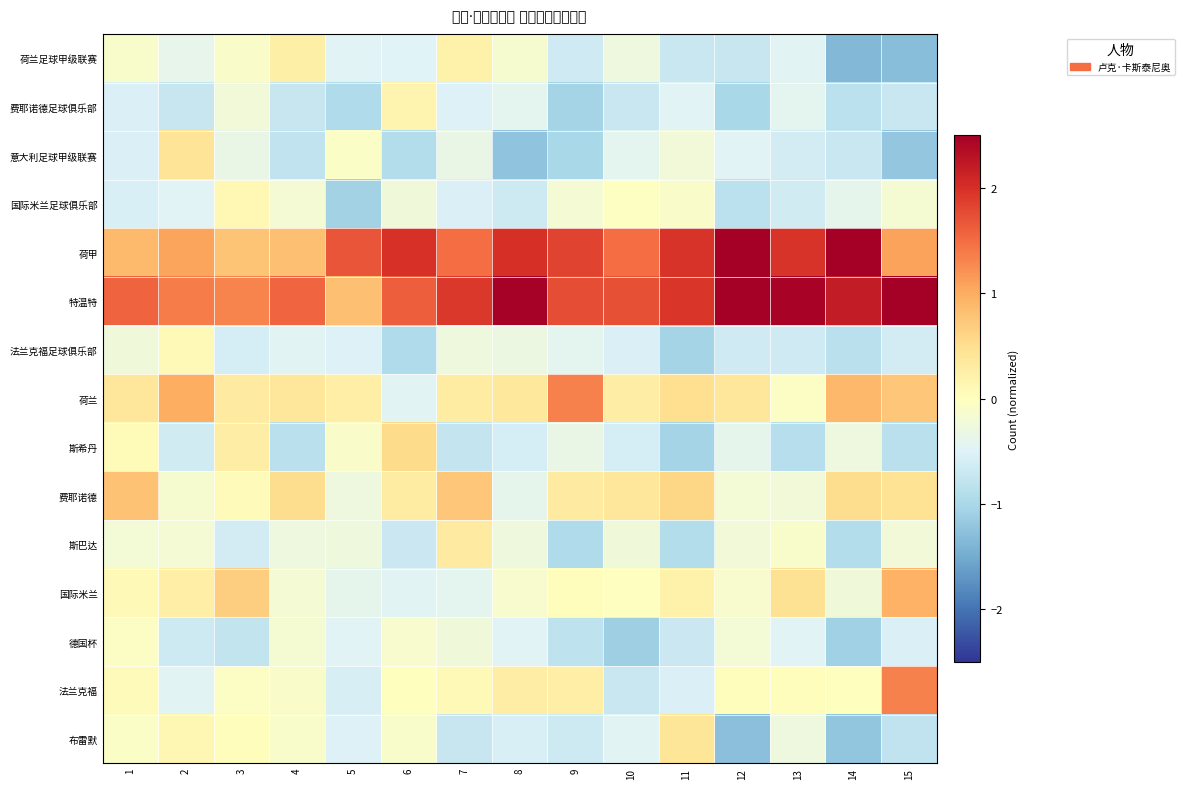

What is the spread (max minus min) of values at 2?

2.1